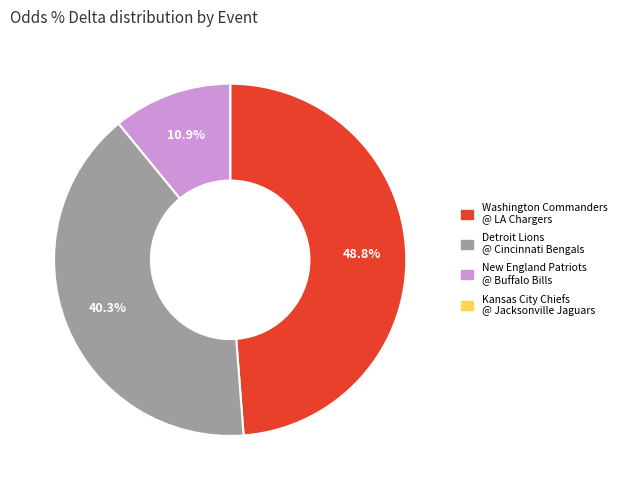

Is there any slice that represents more than half of the pie?

No